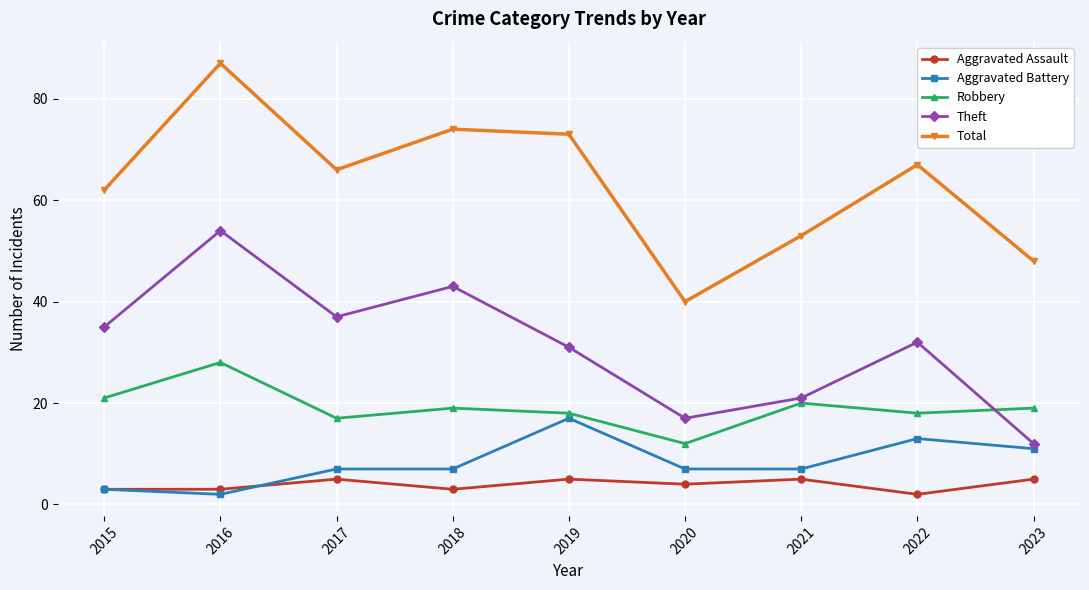

Which series has the largest total across all categories?

Total